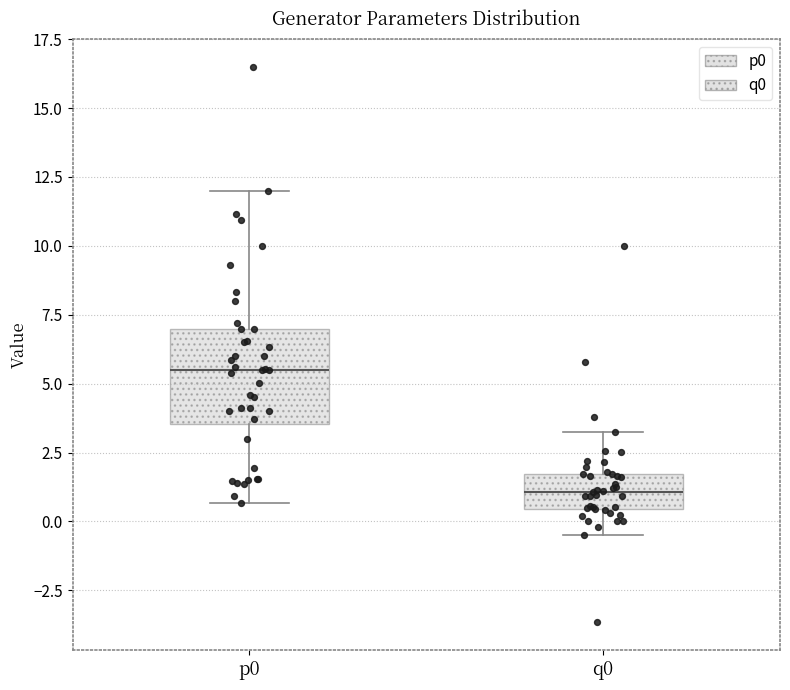

Reading left to right, read every box against the y-axis: the position of its median line, the range the box covers, and the ends of its whiskers. The values are not printed on the chart, so give them approximately, as read against the axis.

p0: median 5.5, box 3.5 to 7.0, whiskers 0.5 to 12.0
q0: median 1.0, box 0.5 to 1.5, whiskers -0.5 to 3.0